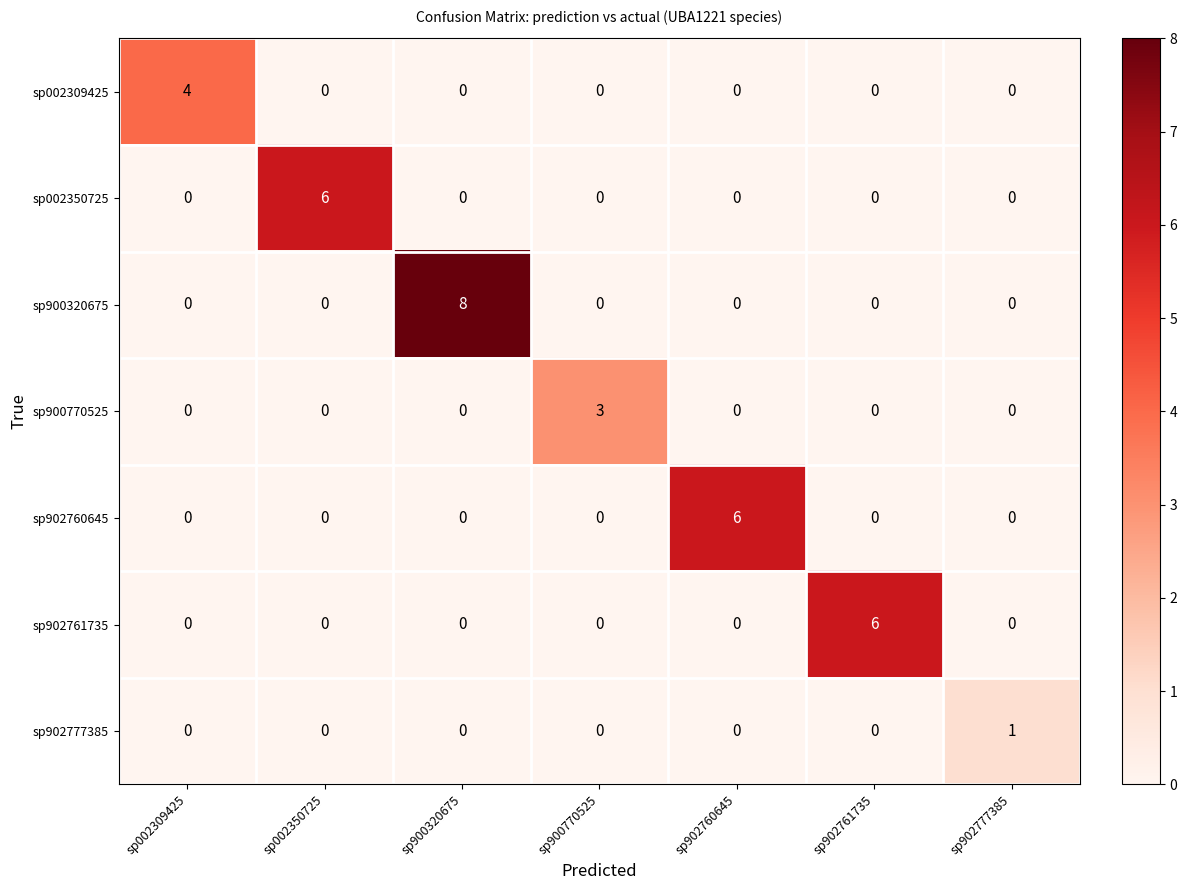

Which series has the largest range (max minus min)?

sp900320675